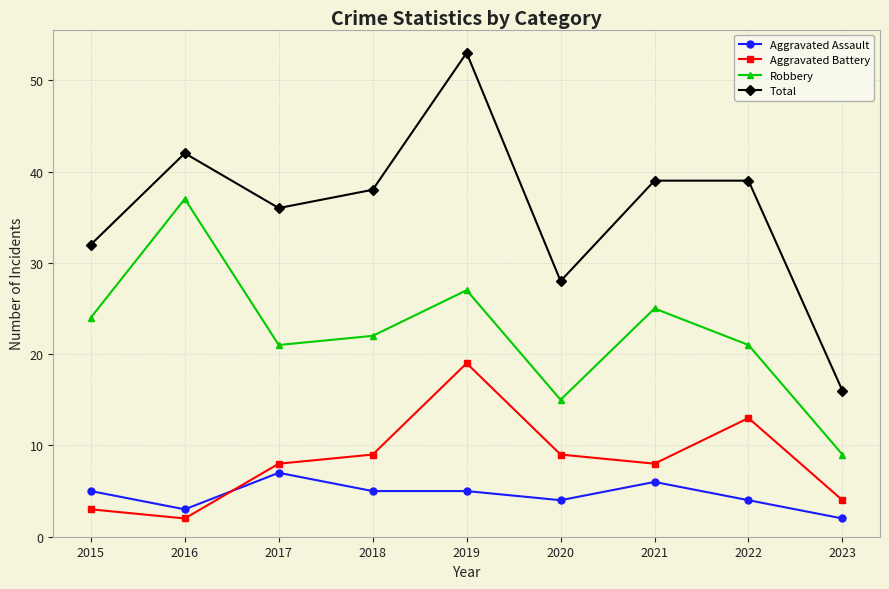

True or false: Total has a value of 64 at 2021.

False